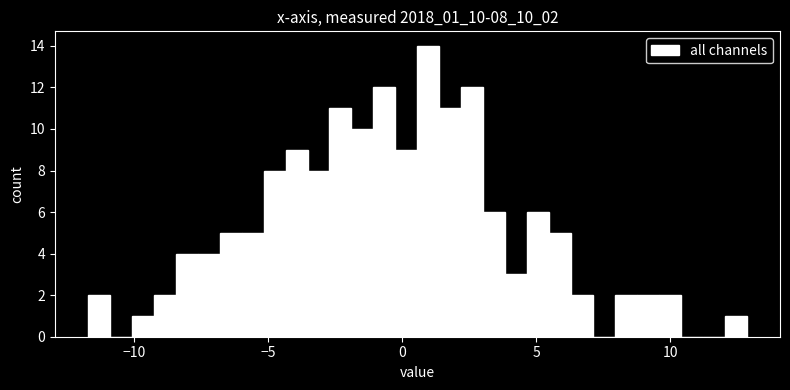

Read against the x-axis, roughly where is the centre of the tallest bar?

1.0